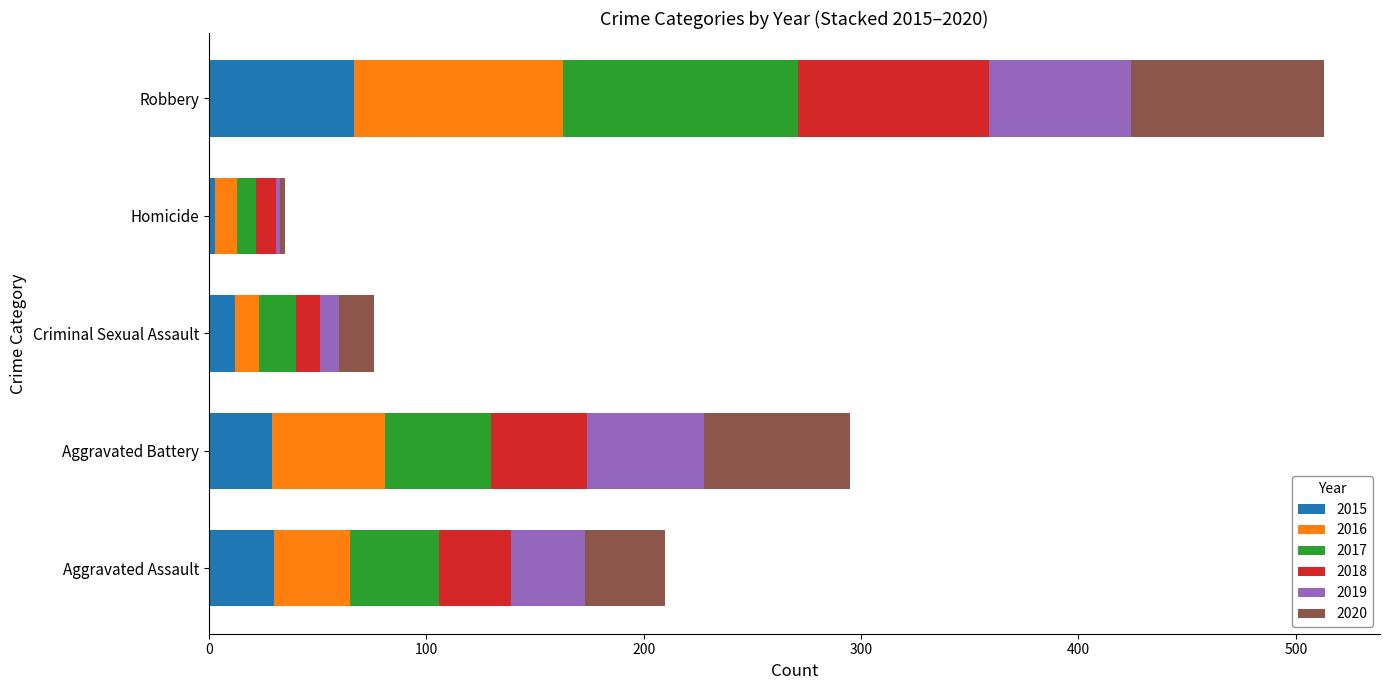

What is the total value across all series at Aggravated Battery?

295